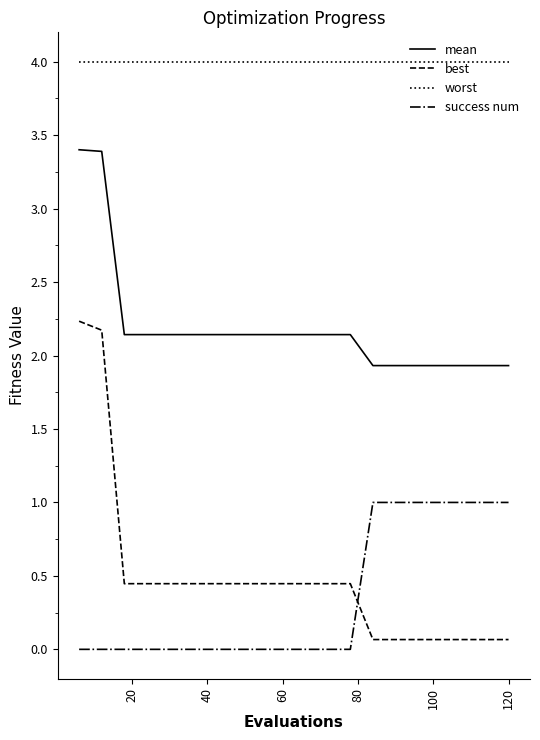

Which series has the largest total across all categories?

worst